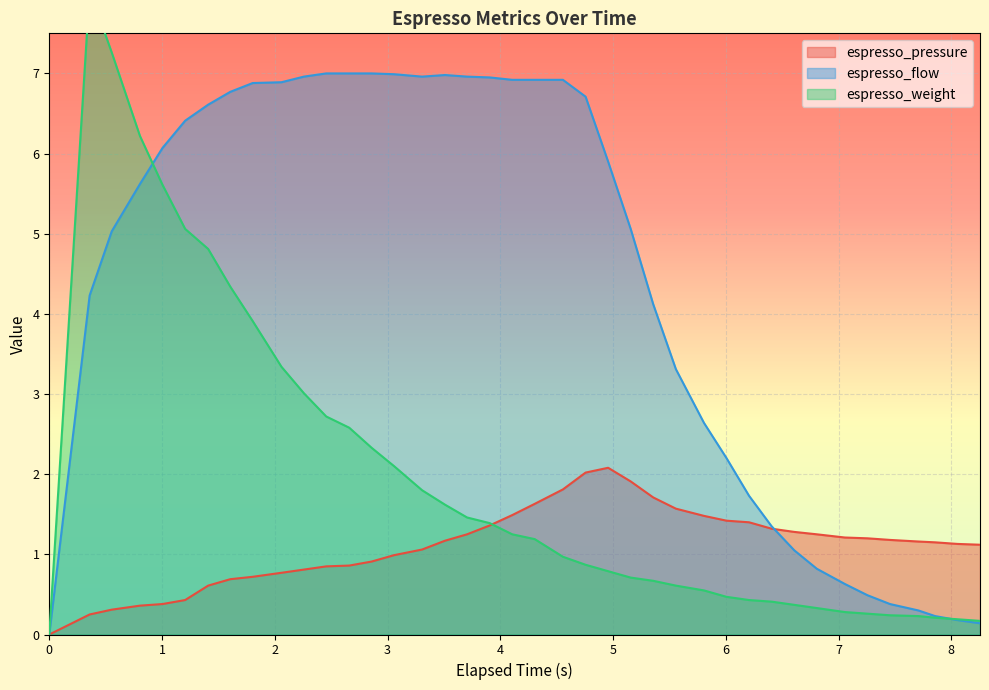

What is the highest value of the espresso_pressure series?

2.1